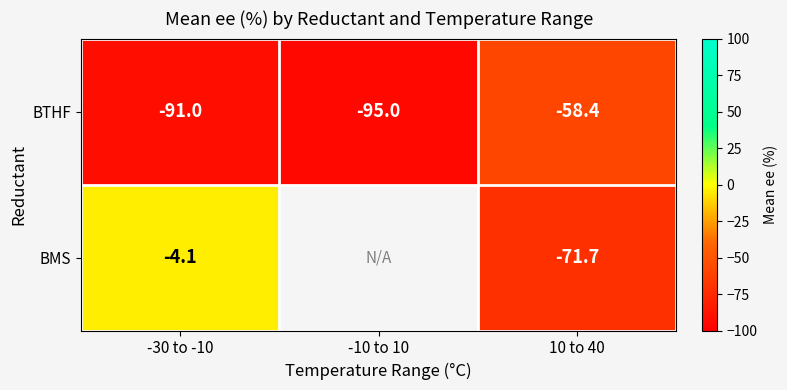

What is the sum of the BMS values at -30 to -10 and 10 to 40?

-75.8